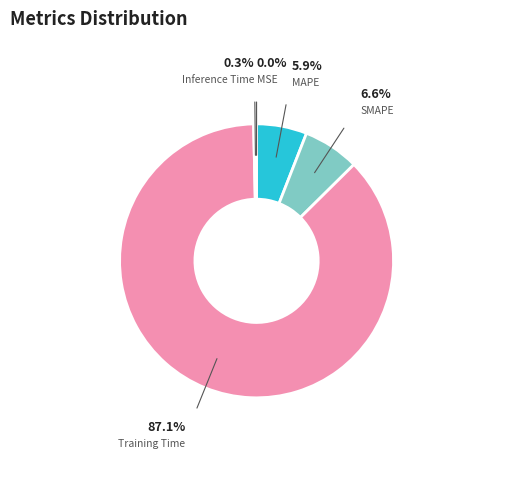

True or false: Training Time accounts for 87% of the total.

True